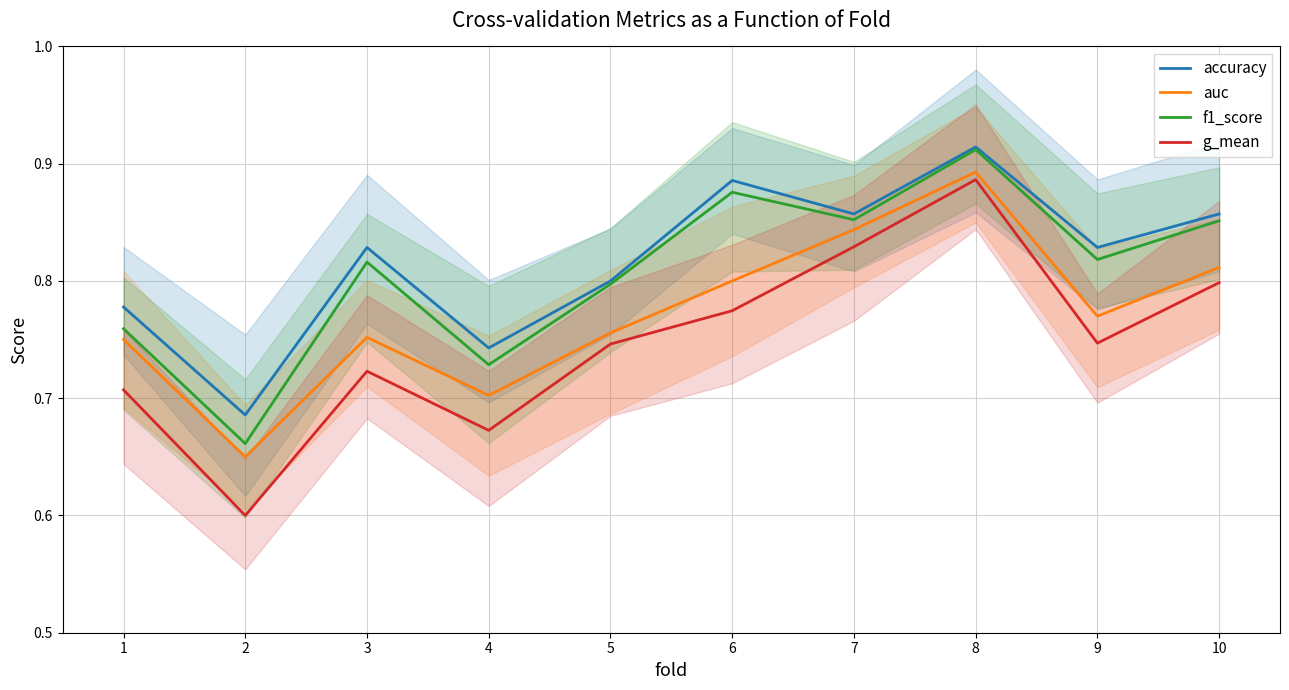

In g_mean, how many points are lower than both neighbors (excluding endpoints)?

3